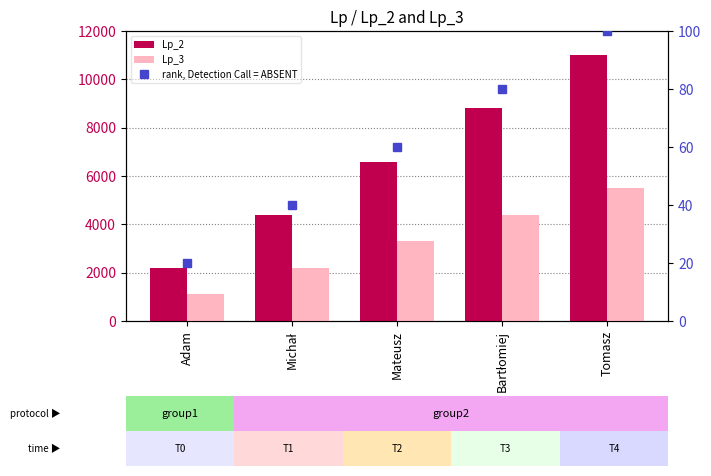

What is the sum of the Lp_2 values at Adam and Bartłomiej?

11000